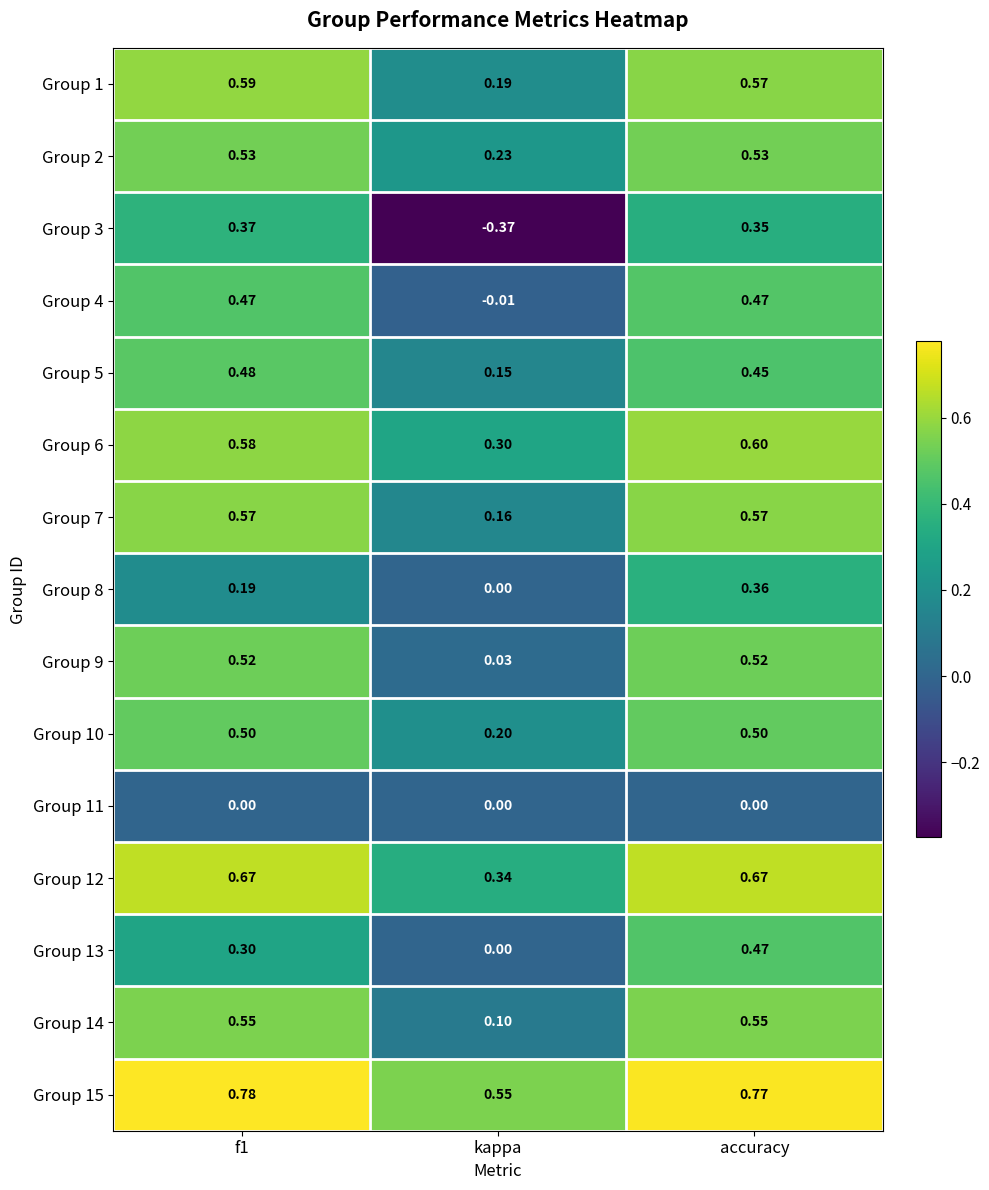

At which label does Group 10 reach its minimum?

kappa